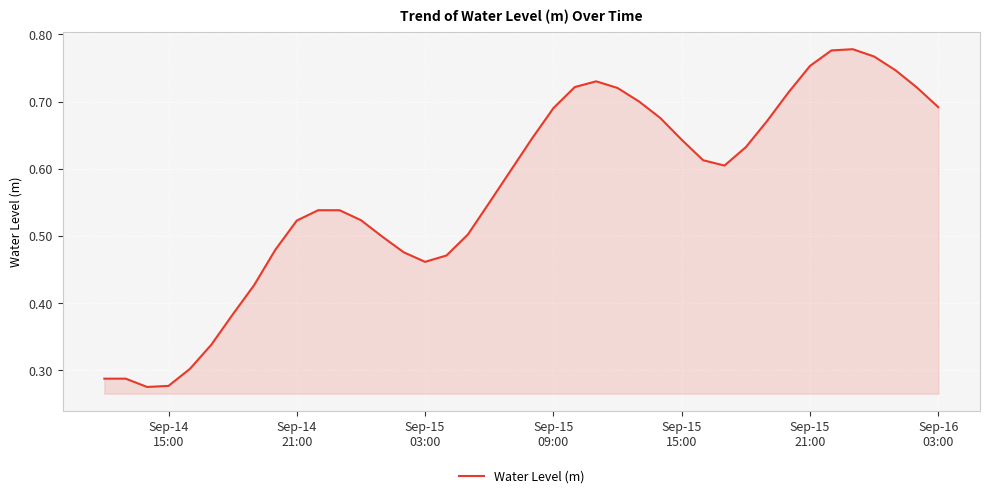

How many interior local valleys (lower than both neighbors) does the data have?

3